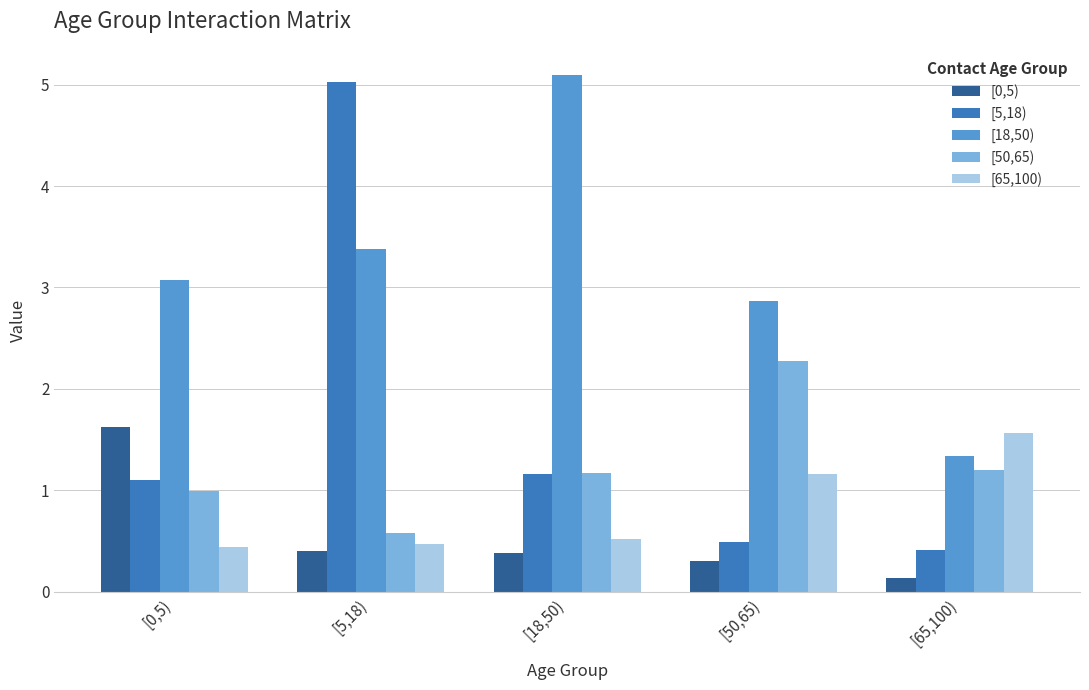

What is the sum of the [0,5) values at [18,50) and [50,65)?

0.7